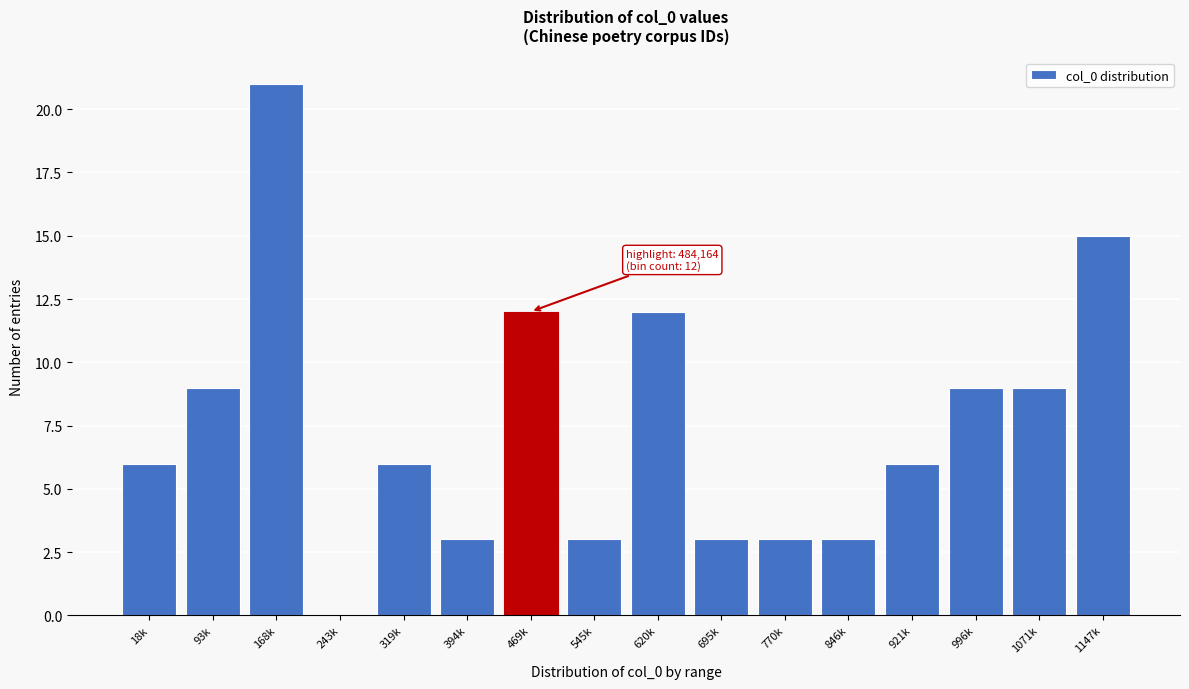

Reading left to right, what are all the values shown in this chart?

18k=6	93k=9	168k=21	243k=0	319k=6	394k=3	469k=12	545k=3	620k=12	695k=3	770k=3	846k=3	921k=6	996k=9	1071k=9	1147k=15